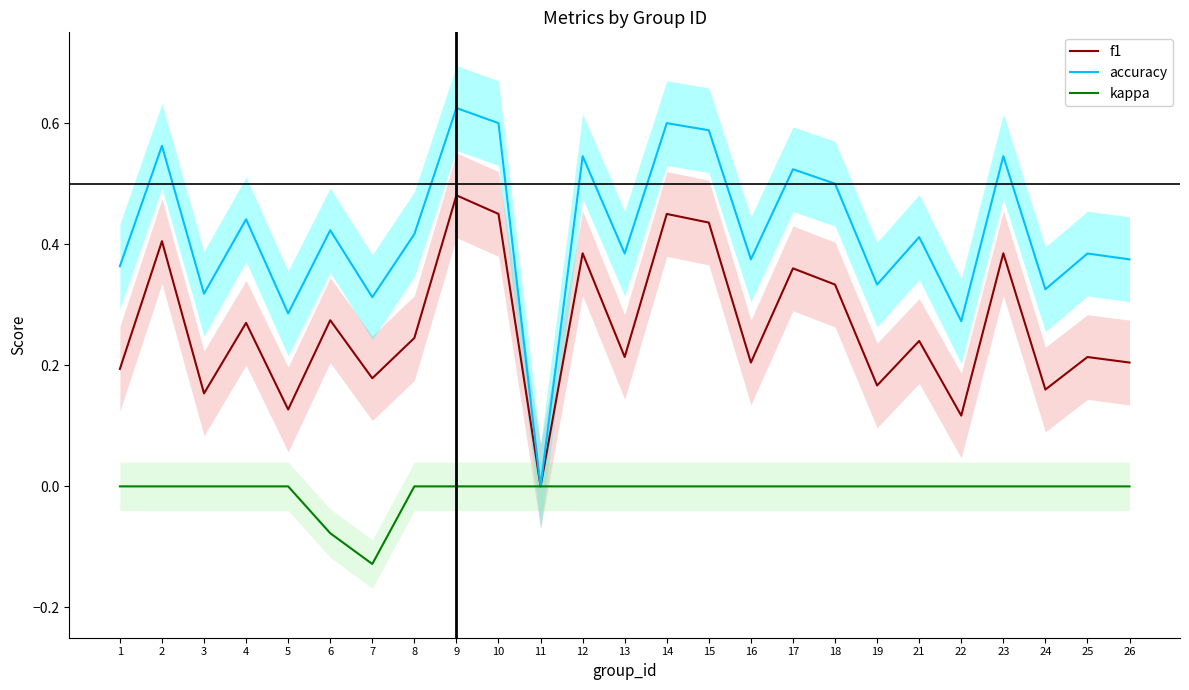

True or false: accuracy and kappa cross at least once.

False